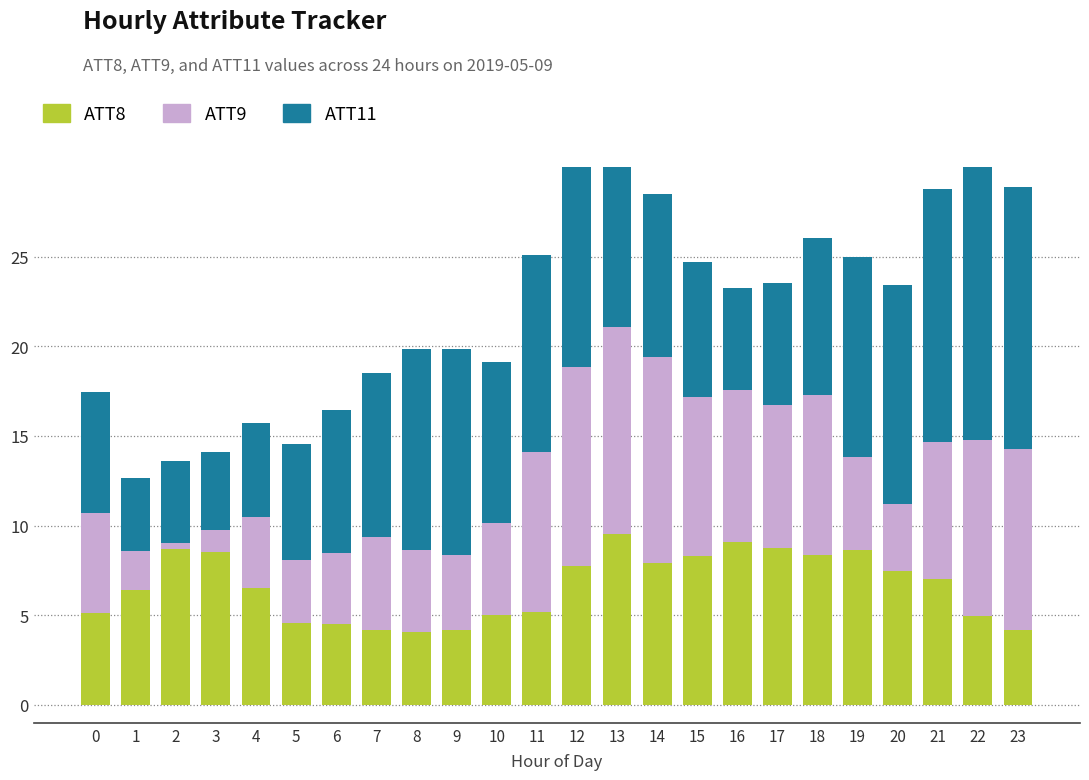

How many bars are there in total?

72